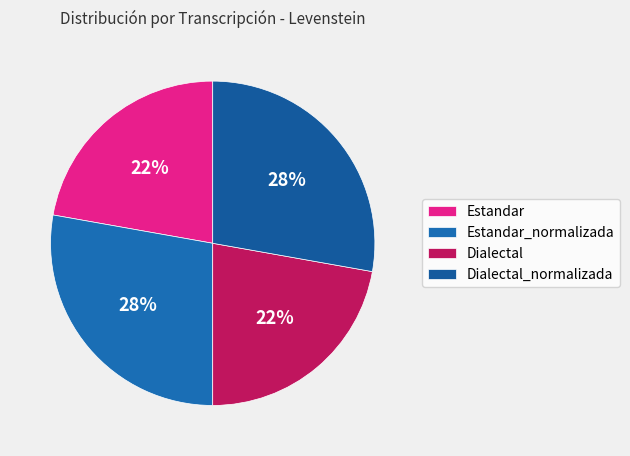

What percentage is the Dialectal slice, to the nearest percent?

22%